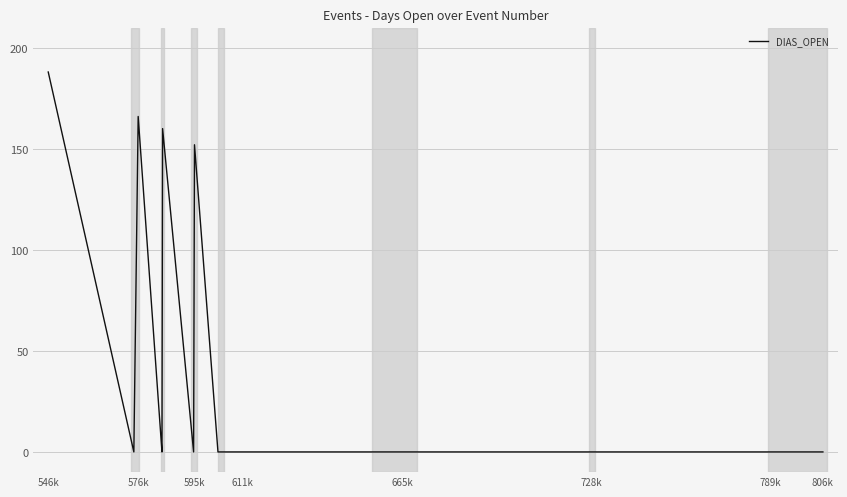

Reading right to left, extract all data points from this chart.

0	0	0	0	0	0	0	0	0	0	0	0	0	0	0	152	0	160	0	0	166	0	188